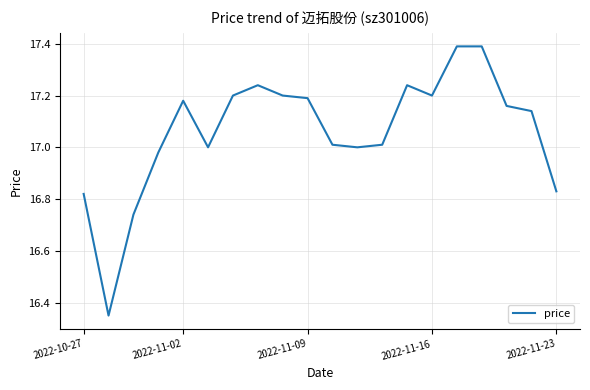

What is the difference between the maximum and minimum values?

1.0